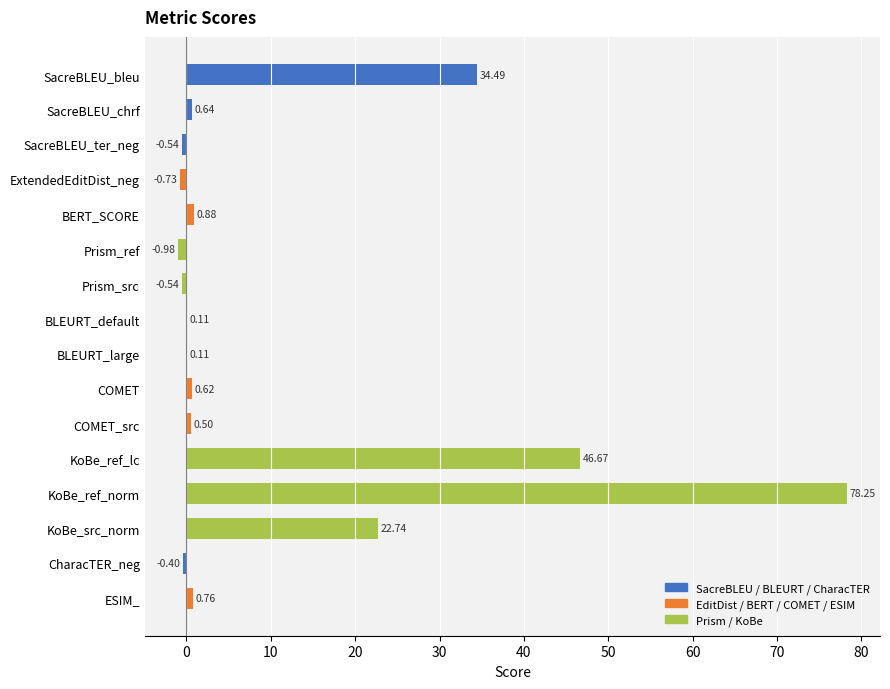

Between Prism_src and KoBe_ref_norm, which is larger?

KoBe_ref_norm